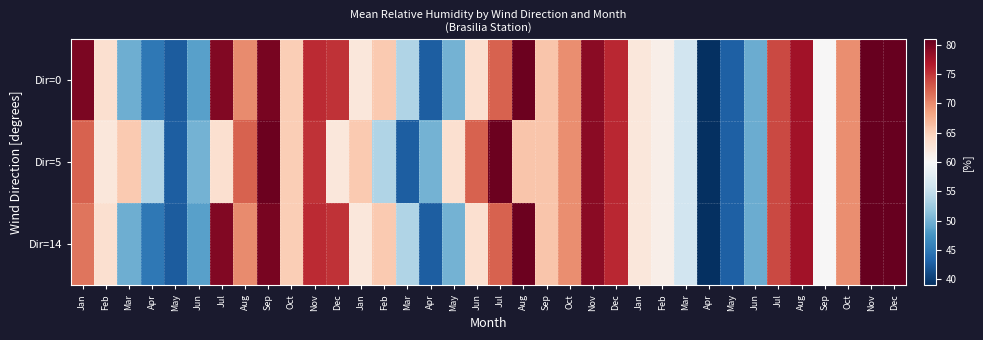

What is the smallest value displayed?

39.0